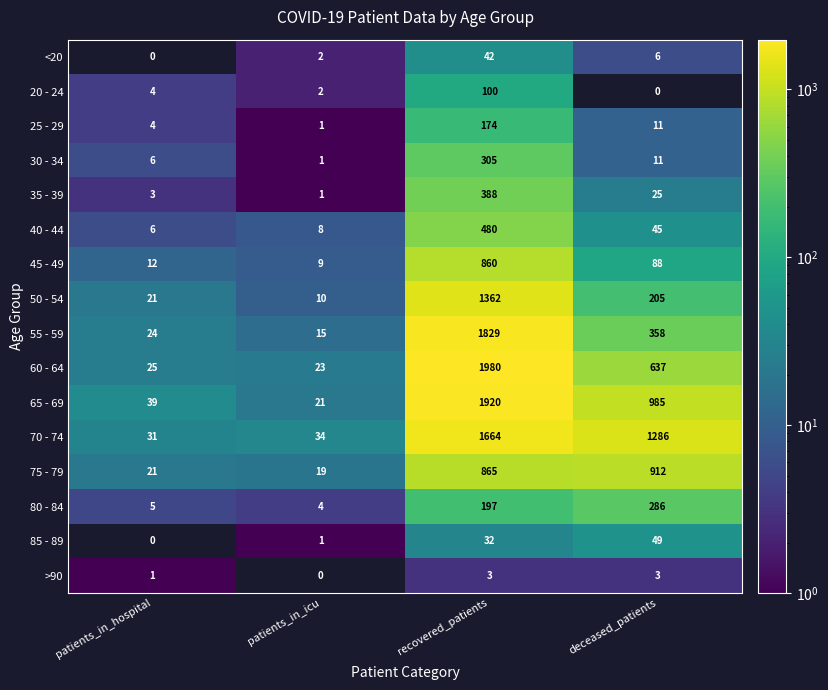

List the series in order of their peak value, highest first.

60 - 64, 65 - 69, 55 - 59, 70 - 74, 50 - 54, 75 - 79, 45 - 49, 40 - 44, 35 - 39, 30 - 34, 80 - 84, 25 - 29, 20 - 24, 85 - 89, <20, >90